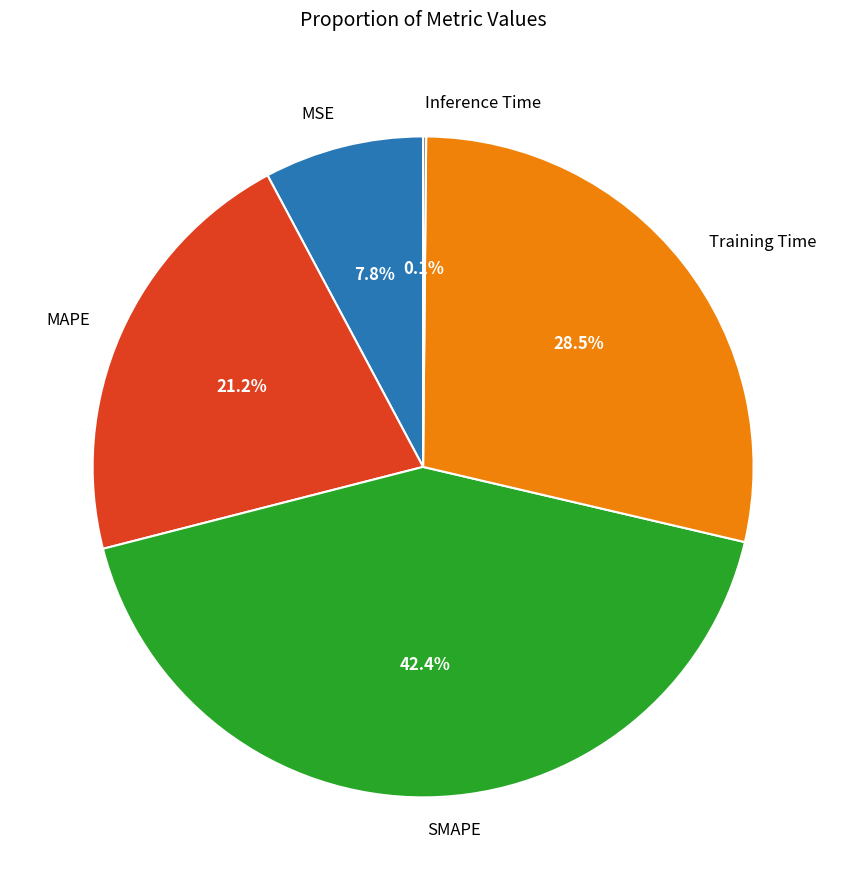

Is there a majority slice in this chart?

No